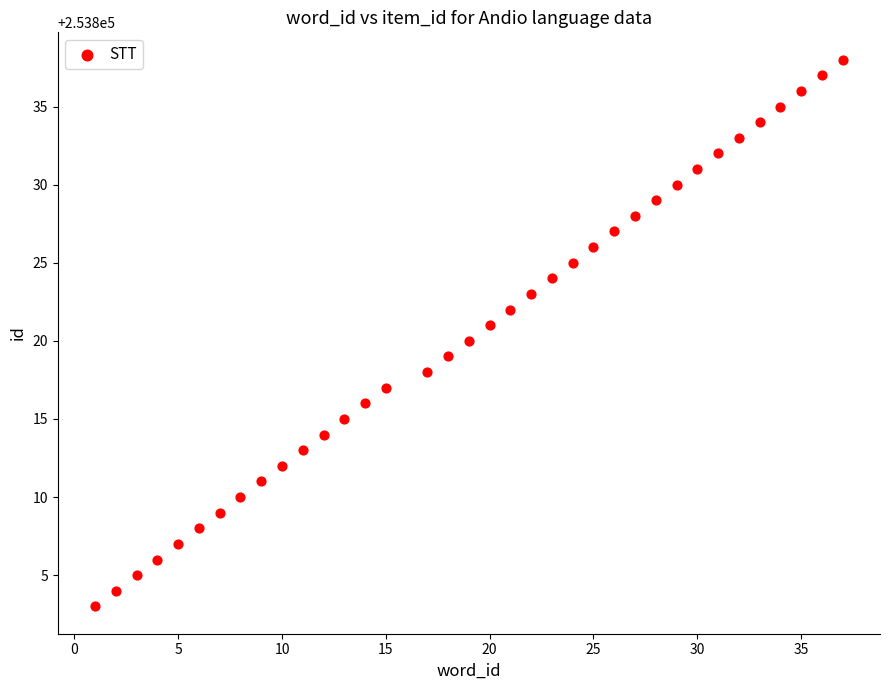

What is the range of X values (max minus min)?

36